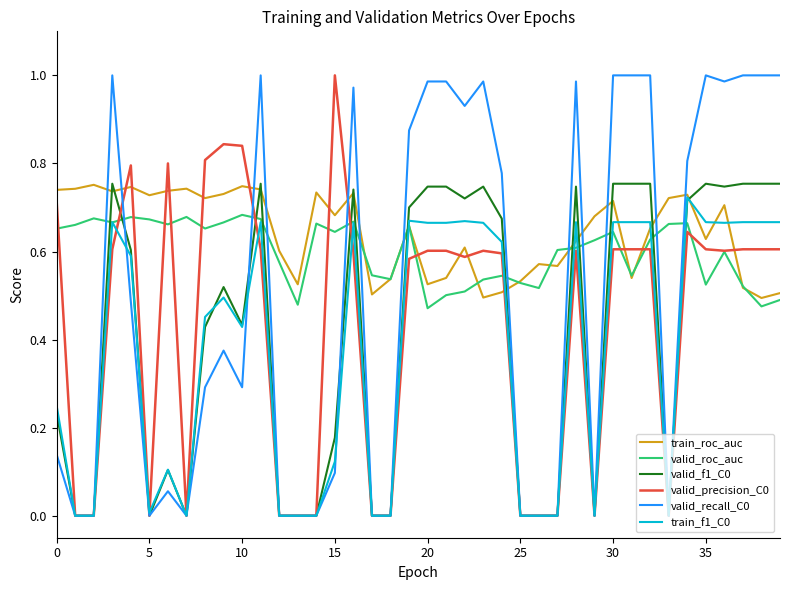

How many lines are shown in the chart?

6